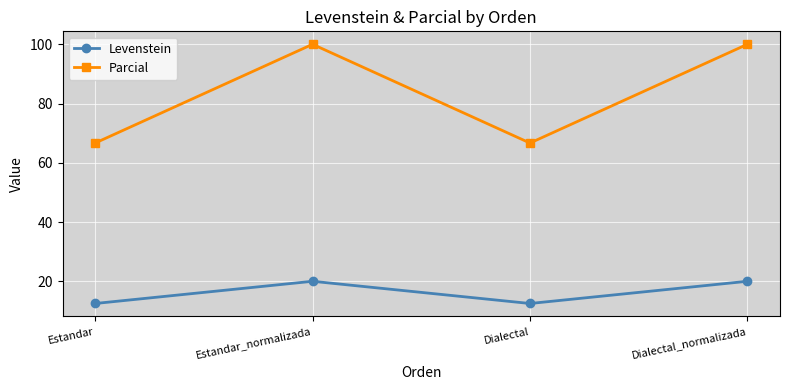

How many values in the Levenstein series are below 19?

2